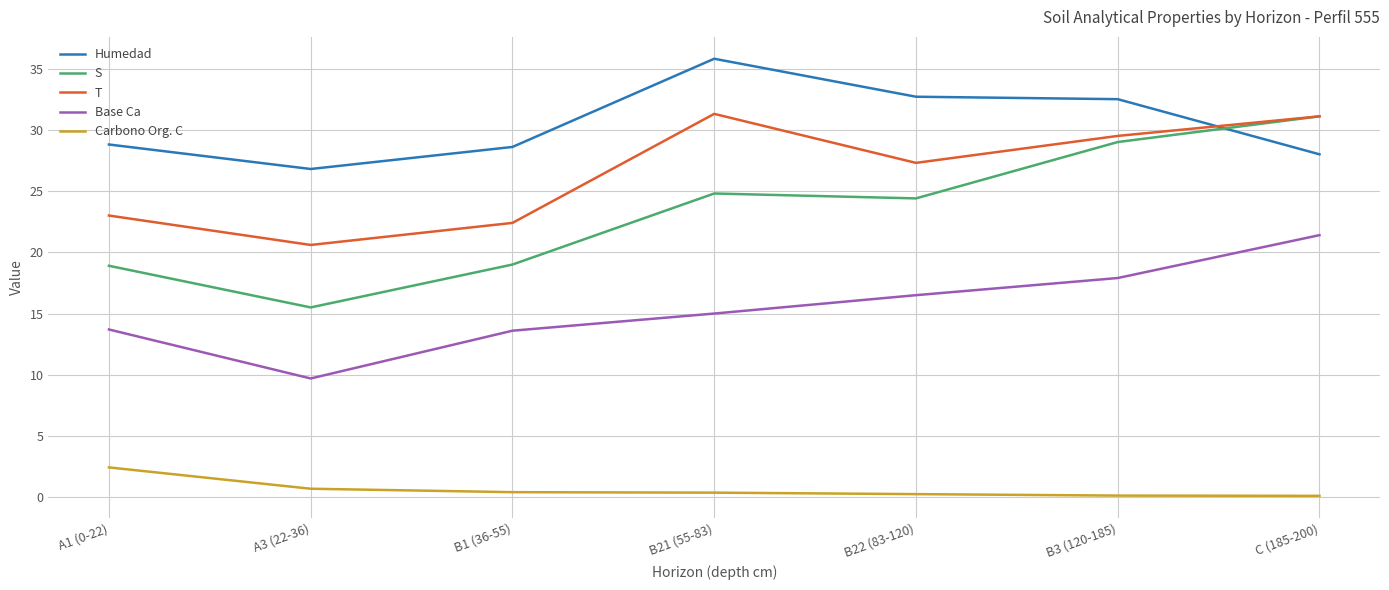

At which label does S reach its minimum?

A3 (22-36)